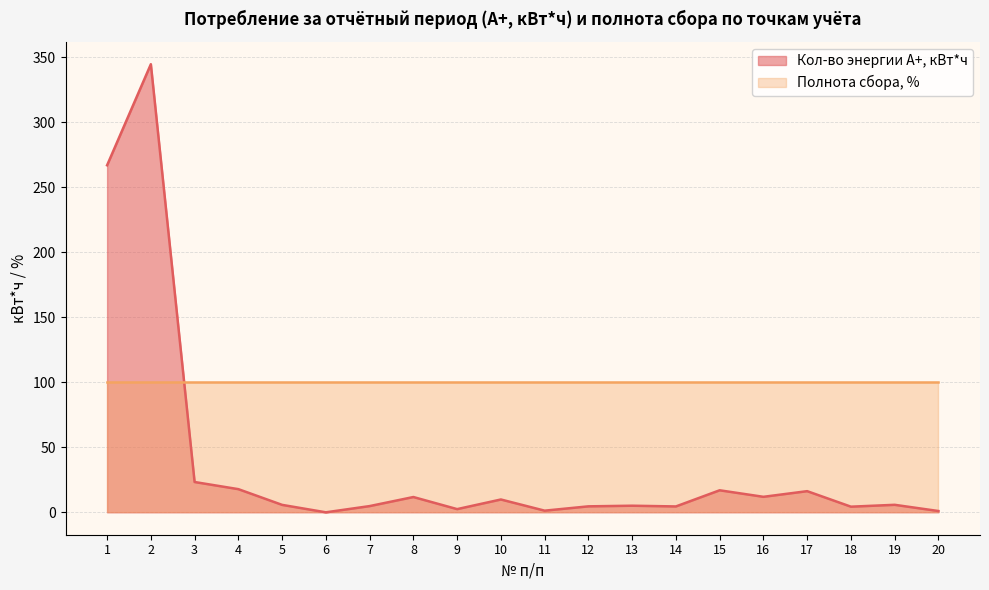

Rank the categories by value from lowest to highest.

6, 20, 11, 9, 18, 14, 12, 7, 13, 5, 19, 10, 8, 16, 17, 15, 4, 3, 1, 2